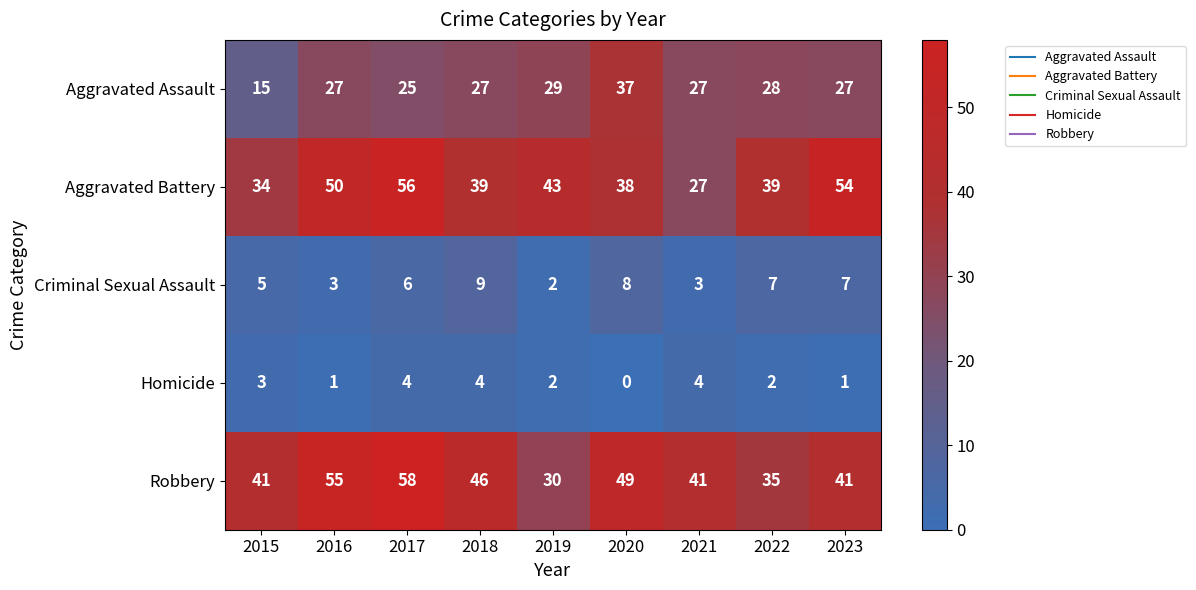

What is the maximum value shown in the chart?

58